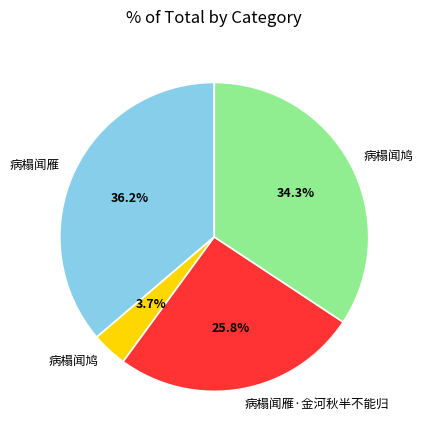

Does any single category account for the majority?

No